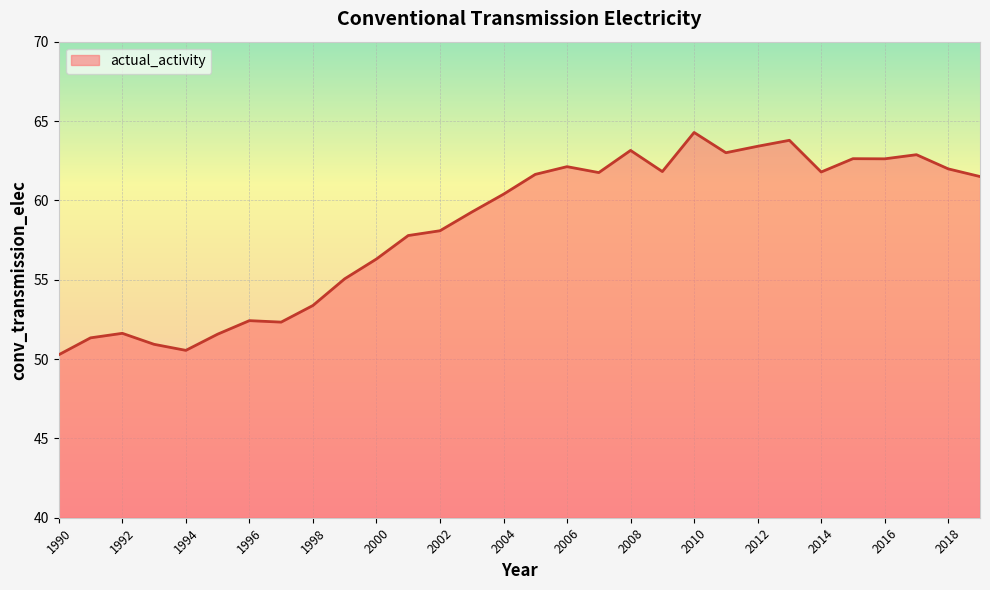

What is the minimum value shown in the chart?

50.3